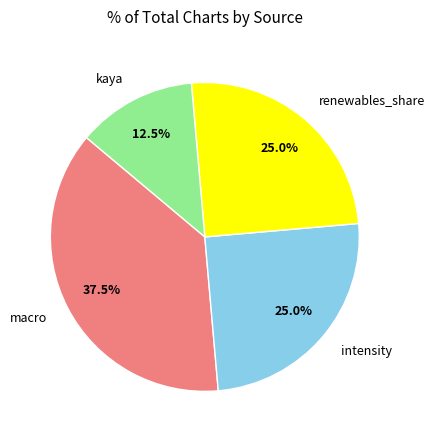

Is there a majority slice in this chart?

No